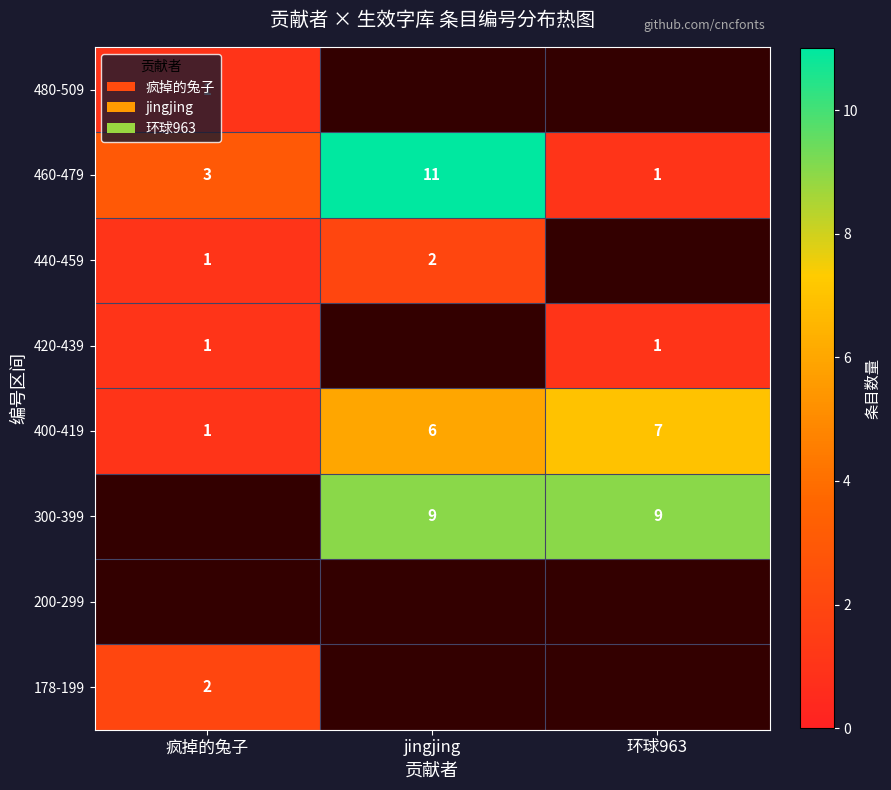

The 420-439 series shows 0.3 at 疯掉的兔子. True or false?

False